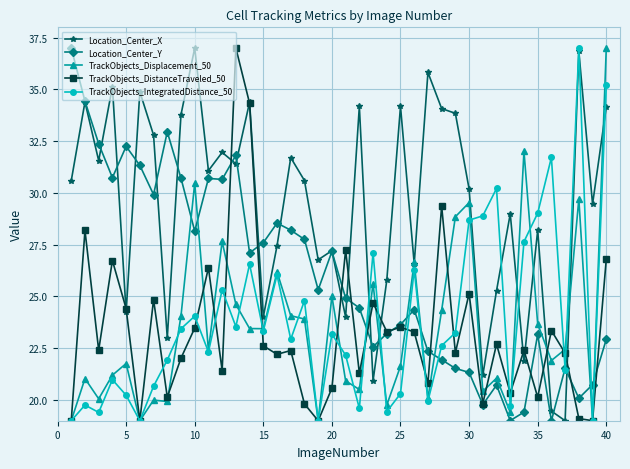

What is the value of the Location_Center_X point at the 10th from the left?

37.0